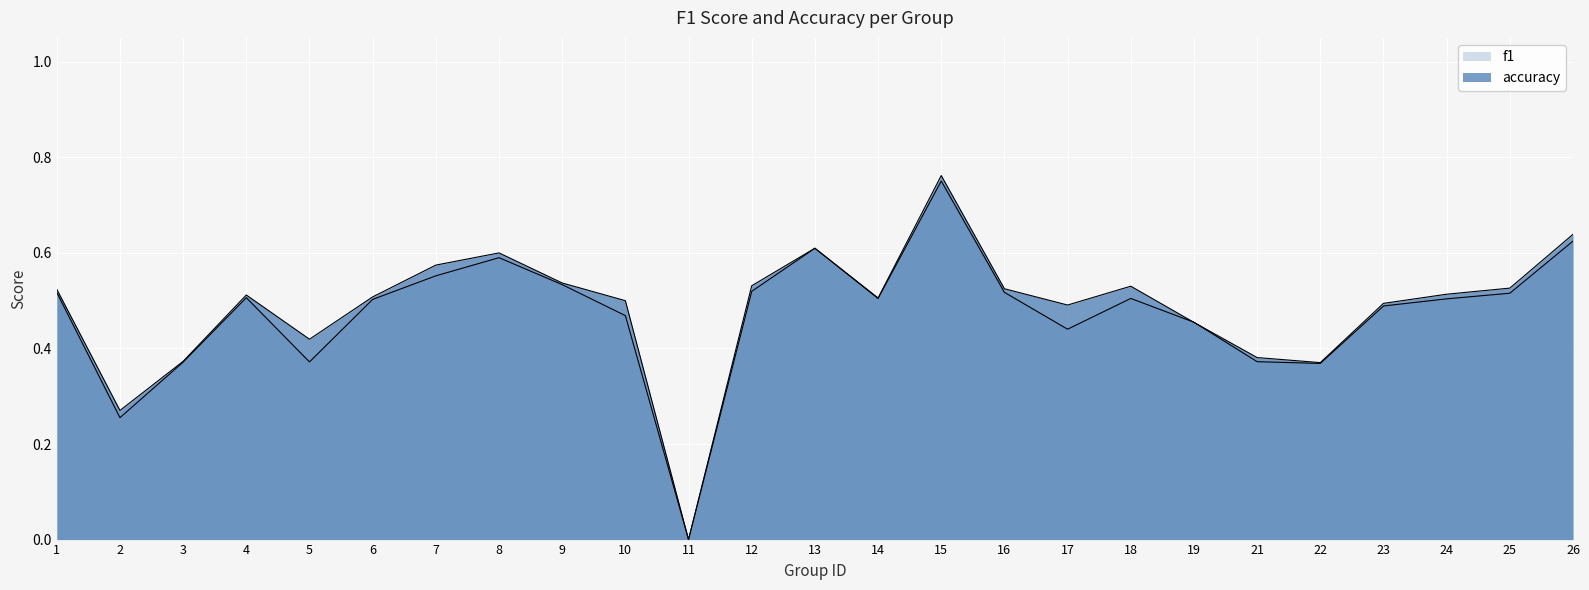

How many values in the f1 series exceed 0?

24